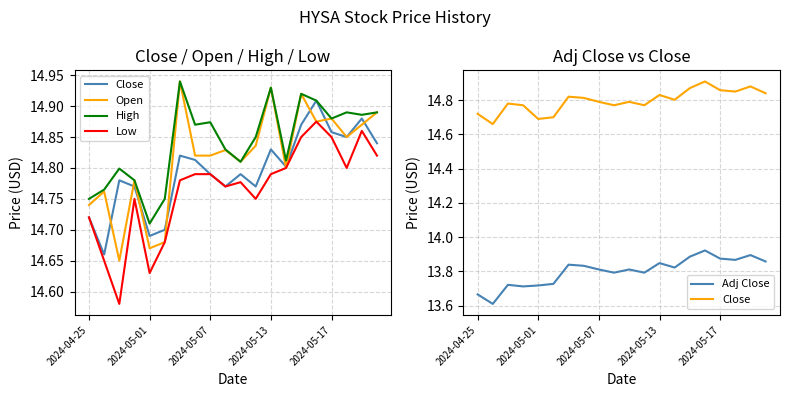

How many lines are shown in the chart?

5